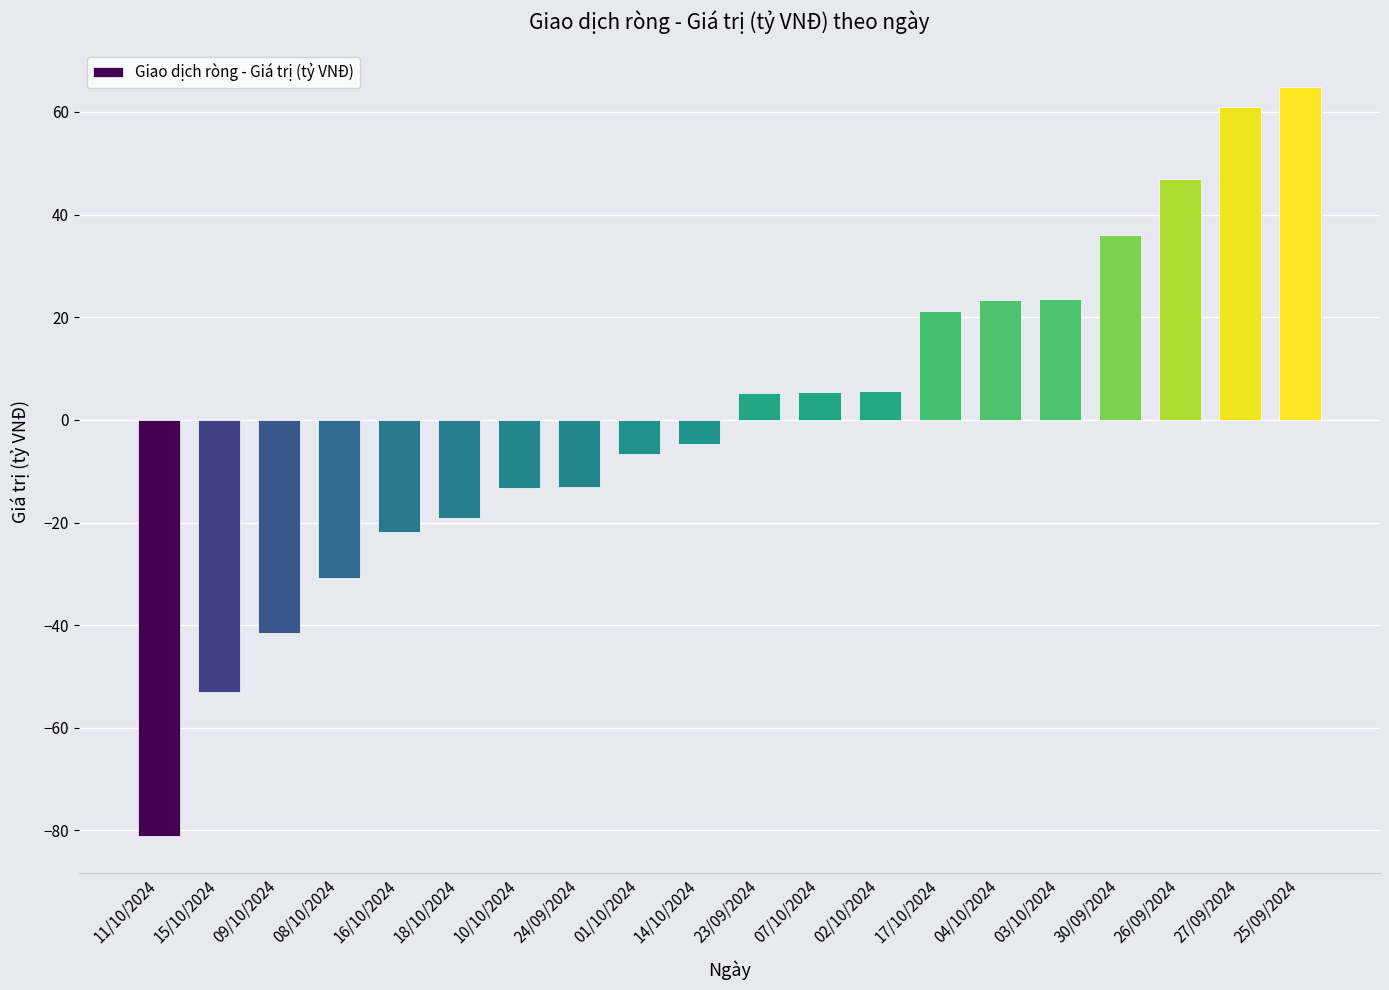

The value at 25/09/2024 is 34.1. True or false?

False